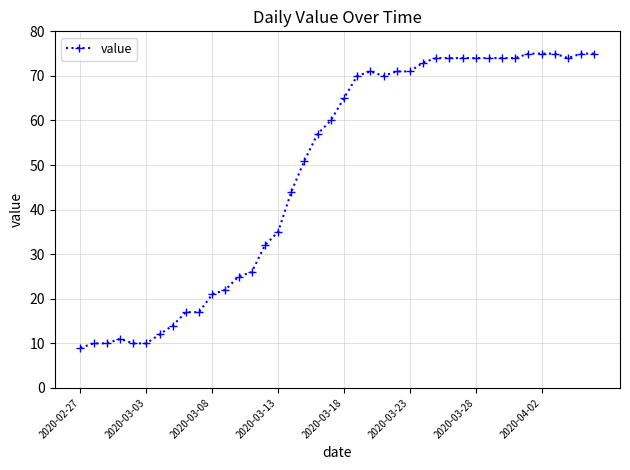

What is the minimum value shown in the chart?

9